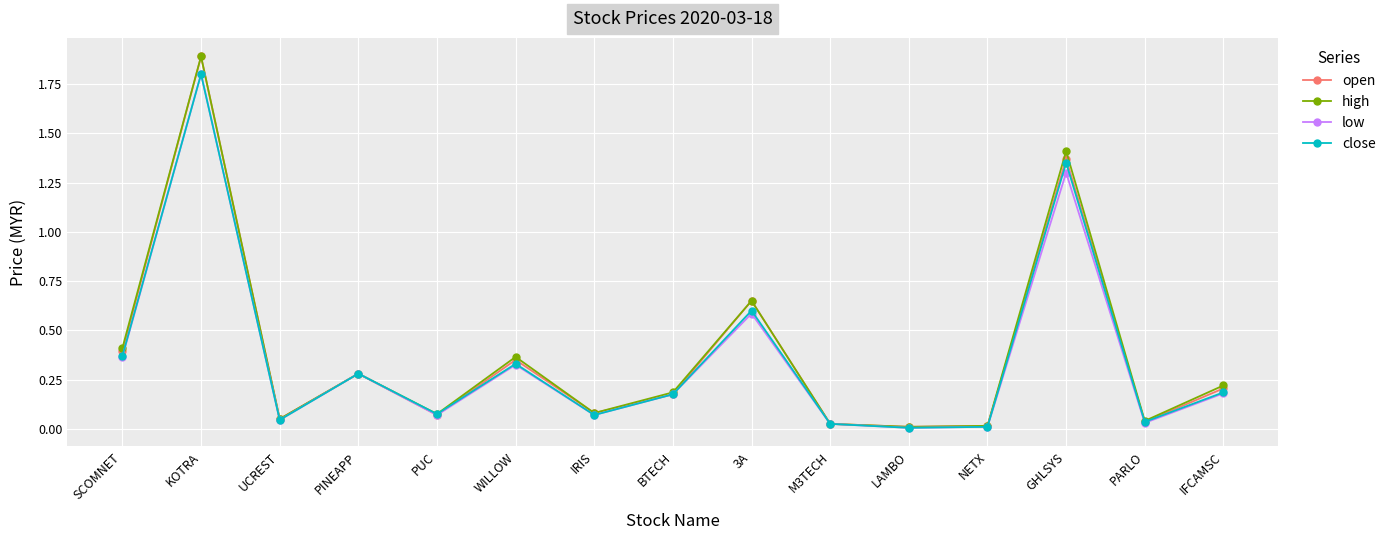

How many categories are shown in the chart?

15